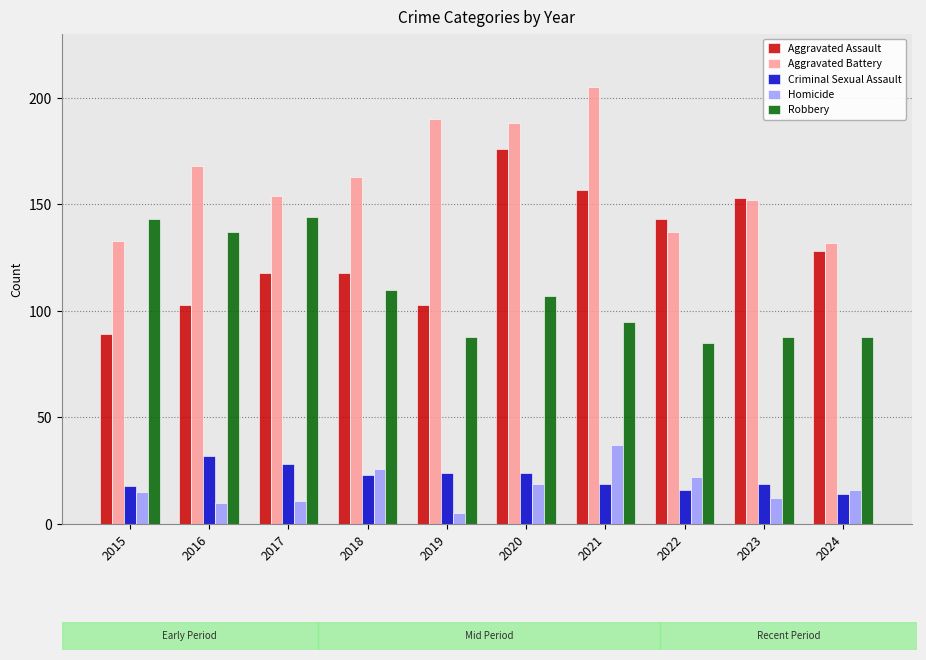

Which series changed the most between 2015 and 2024?

Robbery